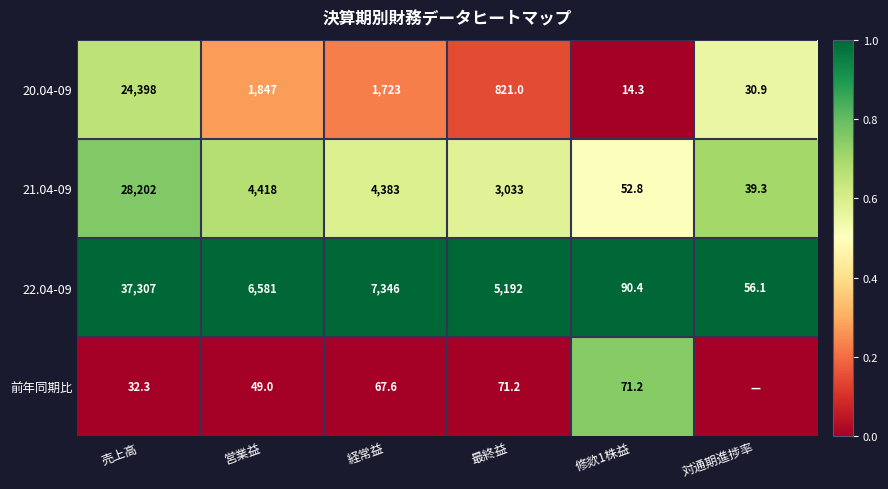

What is the total value across all series at 経常益?

13519.6